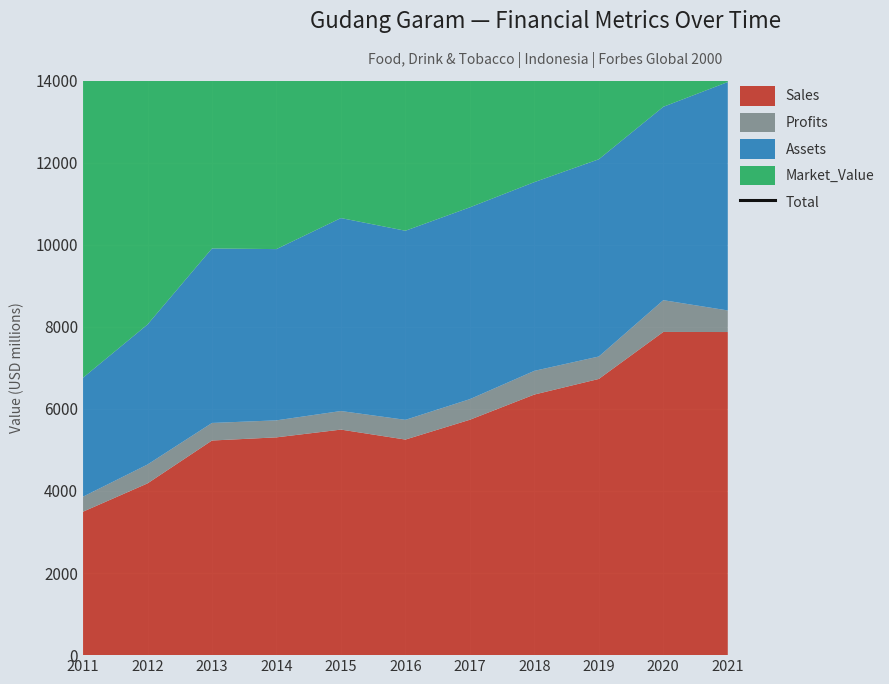

Reading right to left, extract all data points from this chart.

2021=18771.9	2020=19219.2	2019=22919.0	2018=21207.2	2017=20760.0	2016=20107.4	2015=18383.5	2014=18549.3	2013=19673.0	2012=19541.2	2011=15473.3